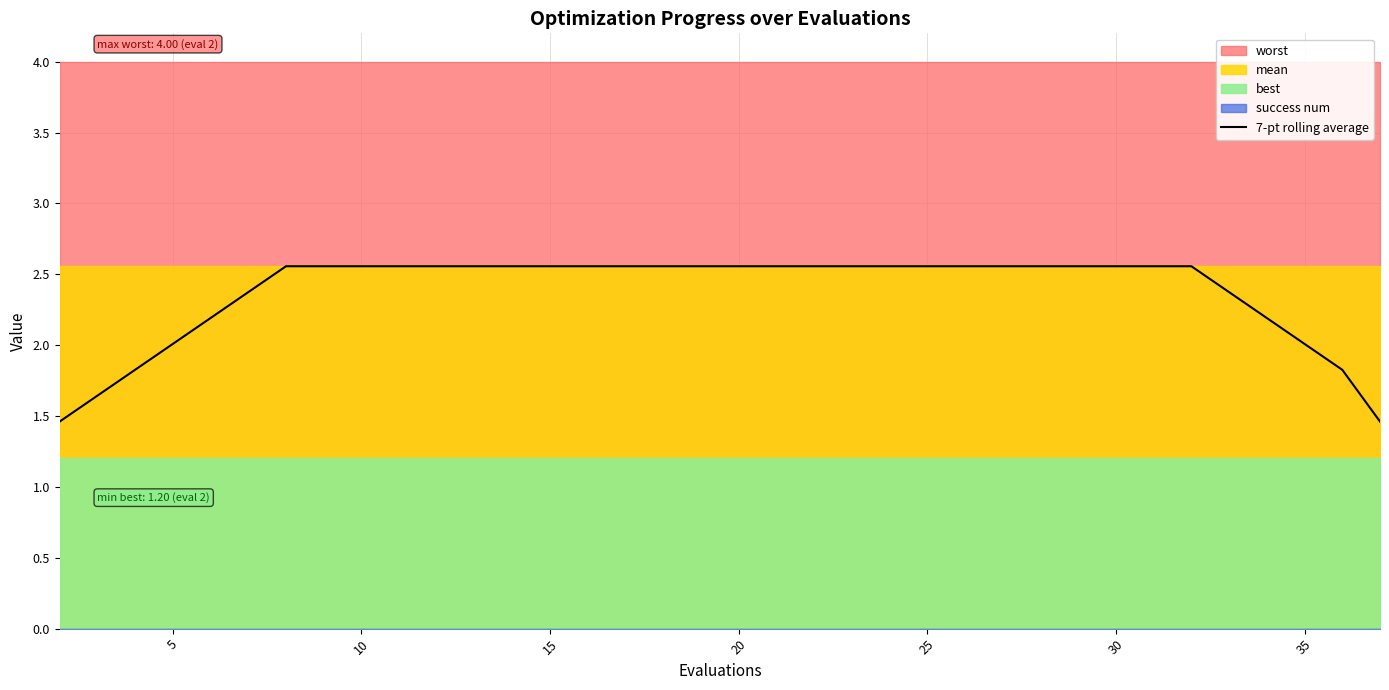

Reading left to right, extract all data points from this chart.

1.5	1.8	2.2	2.6	2.6	2.6	2.6	2.6	2.6	2.6	2.6	2.6	2.6	2.6	2.6	2.6	2.6	2.2	1.8	1.5